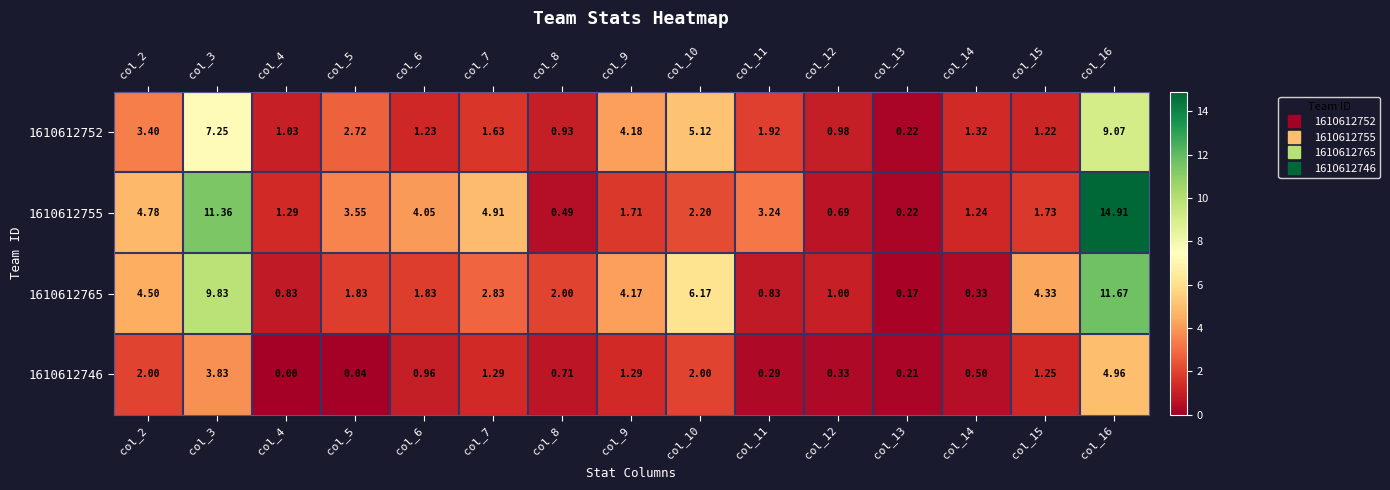

Is the value of 1610612755 at col_14 greater than the value of 1610612752 at col_6?

Yes